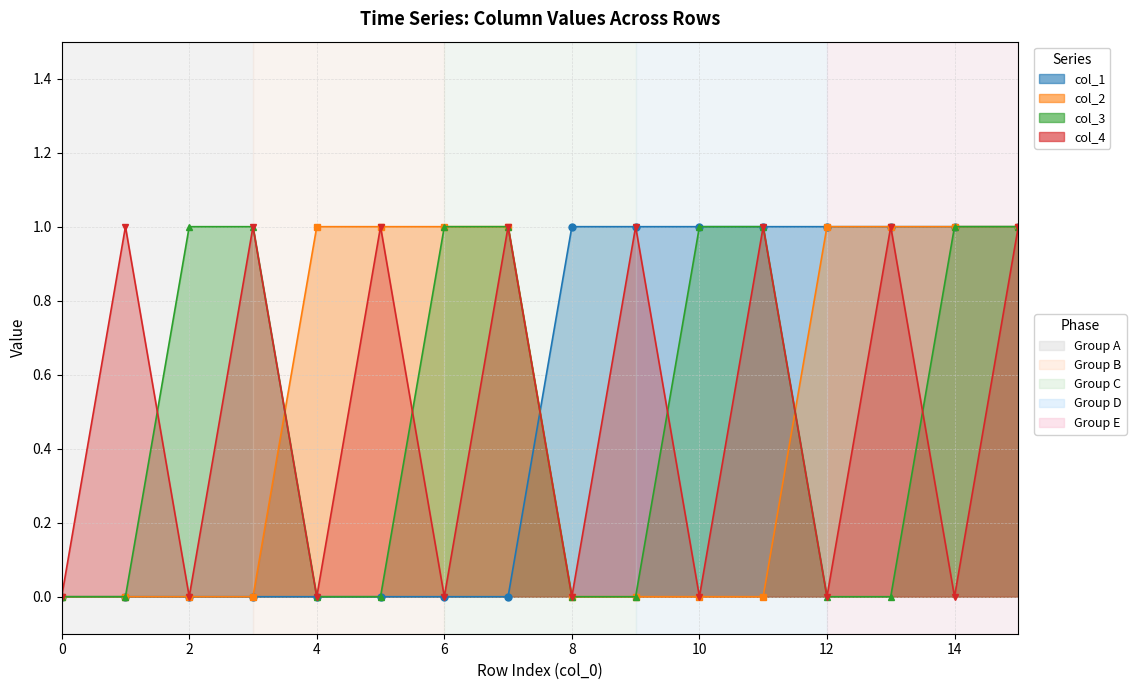

What is the difference between the maximum and minimum values in the col_3 series?

1